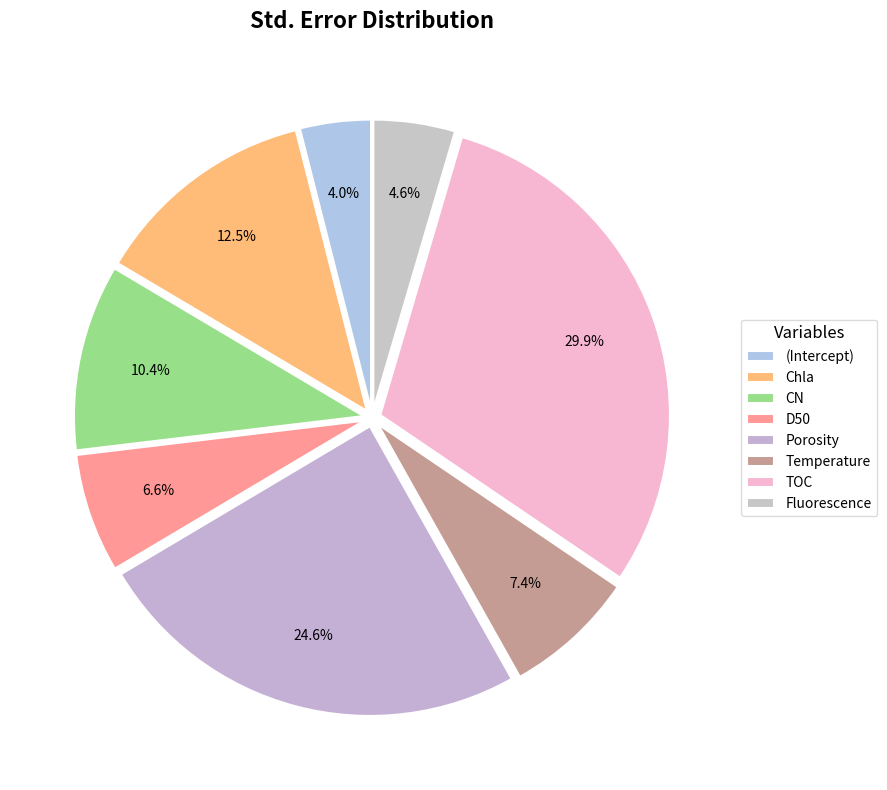

Which slice is the largest?

TOC